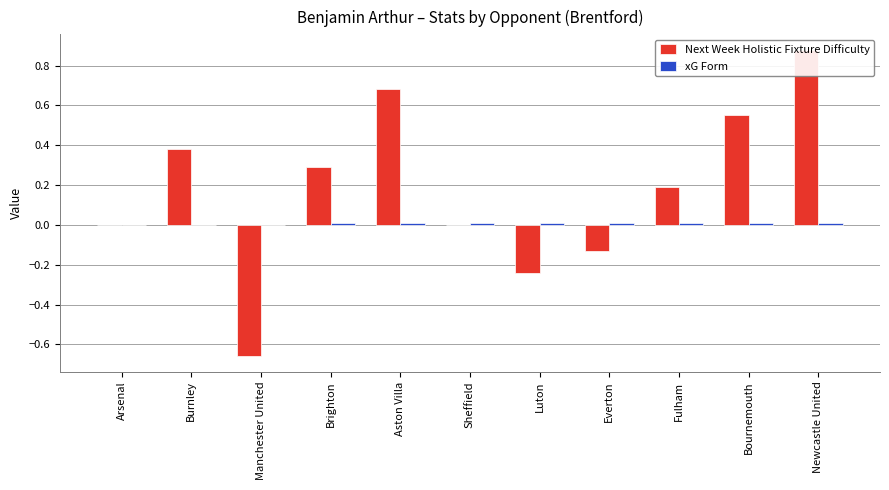

Rank the series at Everton from lowest to highest value.

Next Week Holistic Fixture Difficulty, xG Form